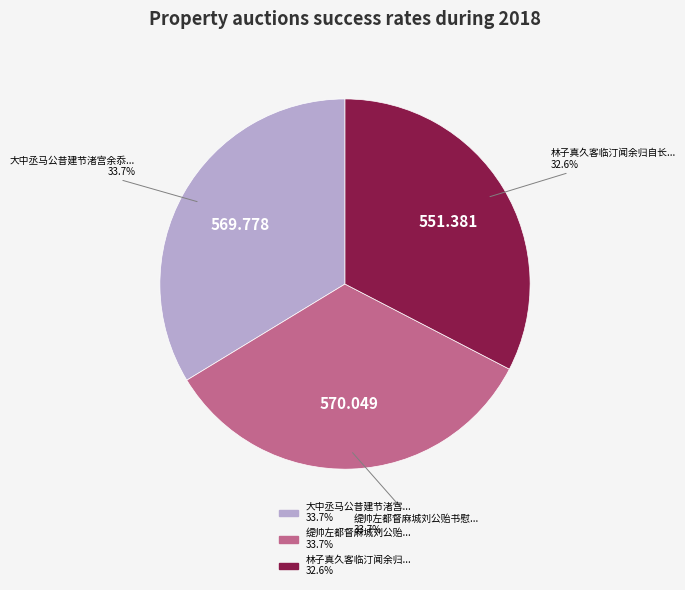

Does any single category account for the majority?

No